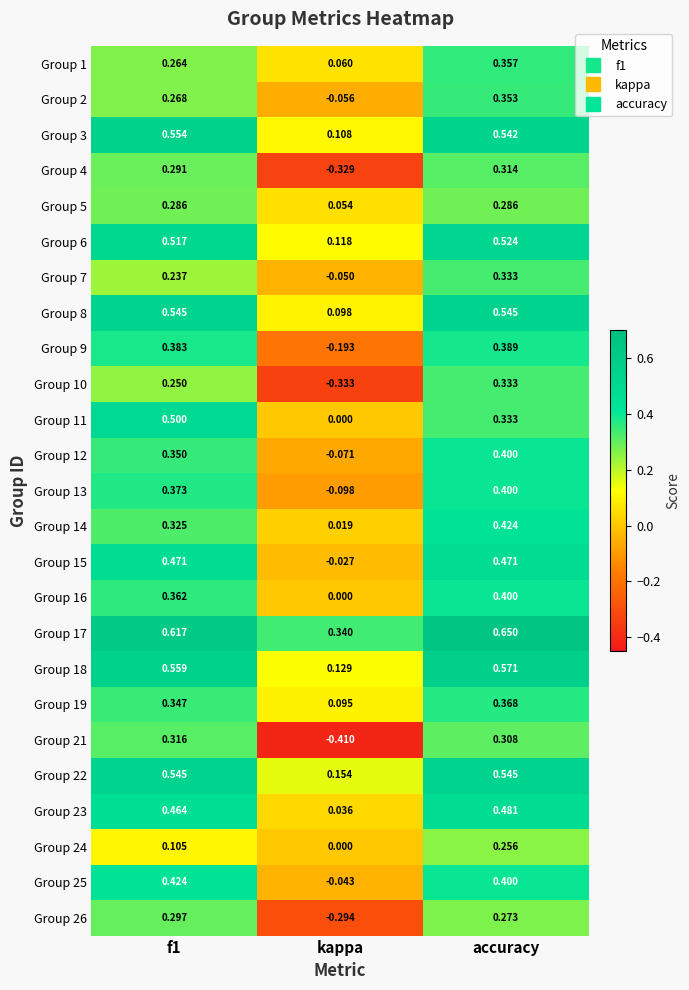

At which category is the sum across all series the highest?

accuracy